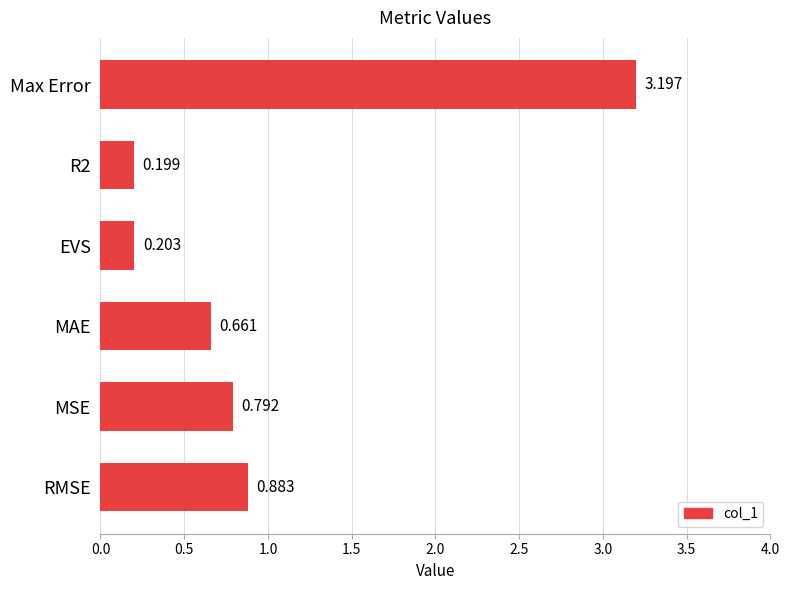

What is the sum of all values?

5.9